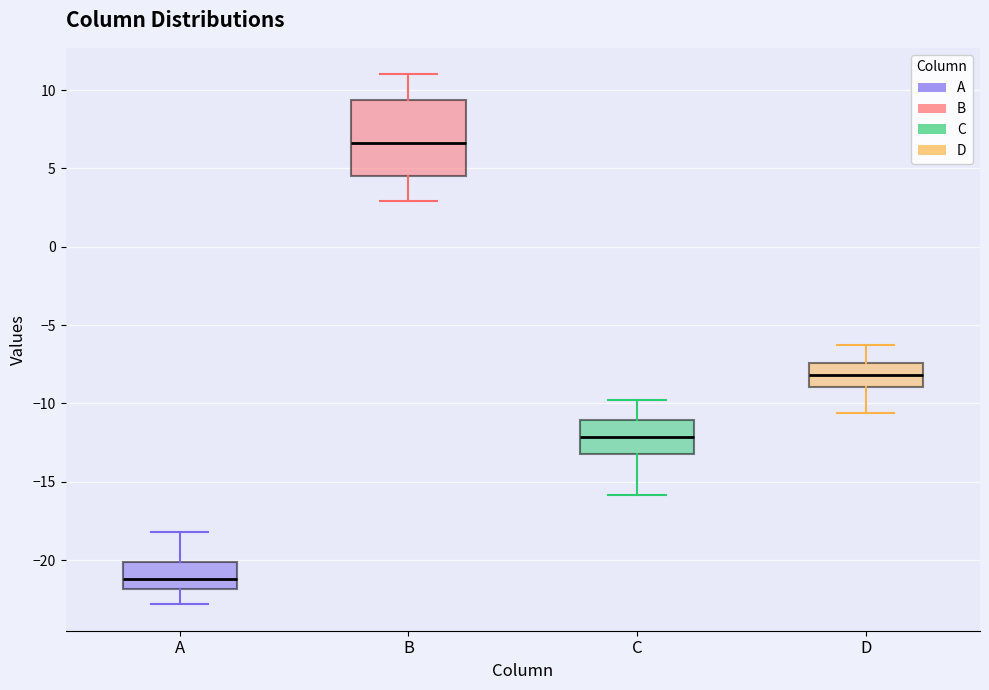

Reading left to right, transcribe this box plot: for each box, give where its median line is, the range the box spans, and where its two whiskers end, as read against the y-axis. The values are not printed on the chart, so give them approximately, as read against the axis.

A: median -21.0, box -22.0 to -20.0, whiskers -23.0 to -18.0
B: median 6.5, box 4.5 to 9.5, whiskers 3.0 to 11.0
C: median -12.0, box -13.0 to -11.0, whiskers -16.0 to -10.0
D: median -8.0, box -9.0 to -7.5, whiskers -10.5 to -6.5